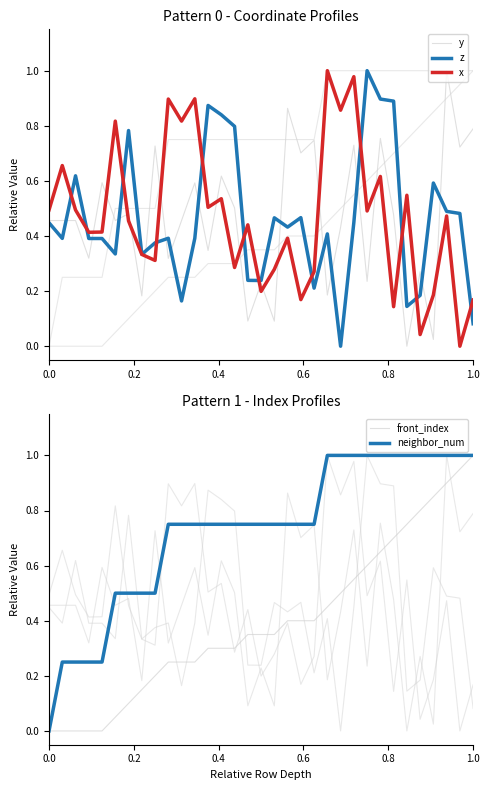

True or false: front_index and y intersect in this chart.

True